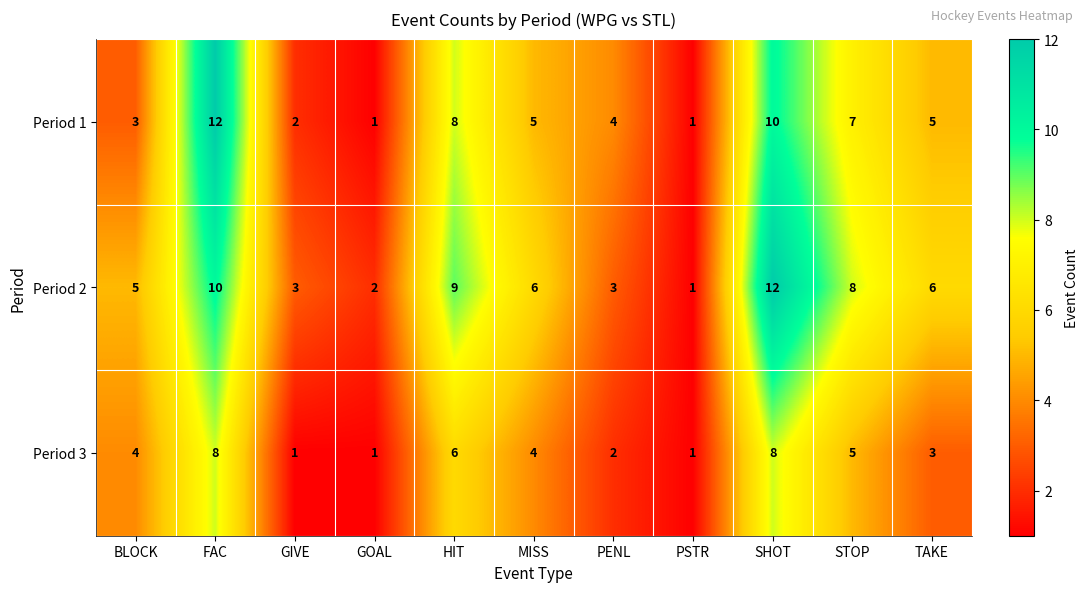

At which label does Period 2 first exceed 6?

FAC